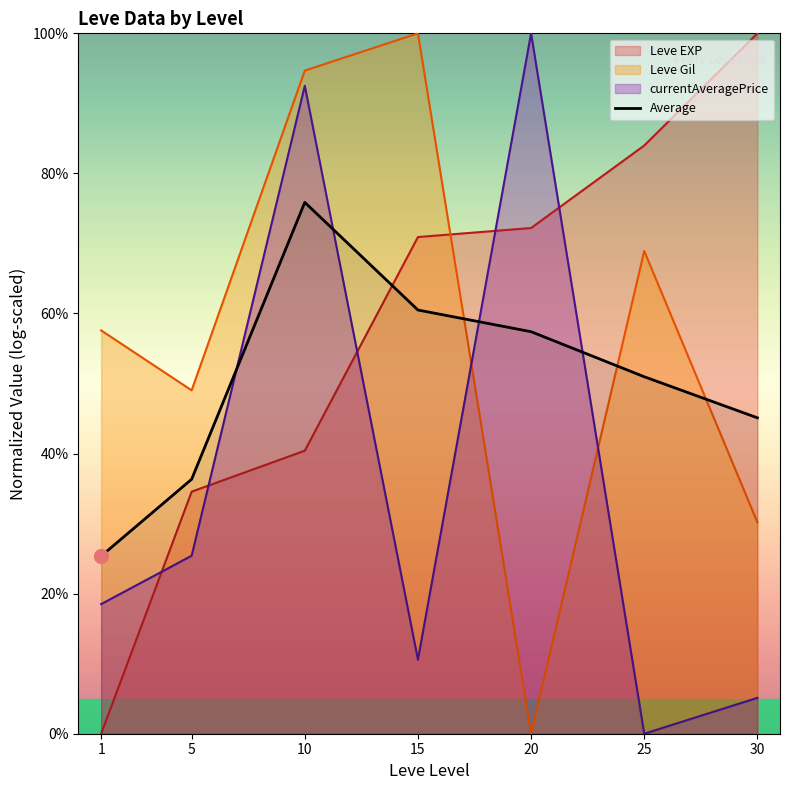

Reading left to right, transcribe all the data shown in this chart.

25.4	36.3	75.9	60.5	57.4	51.0	45.1